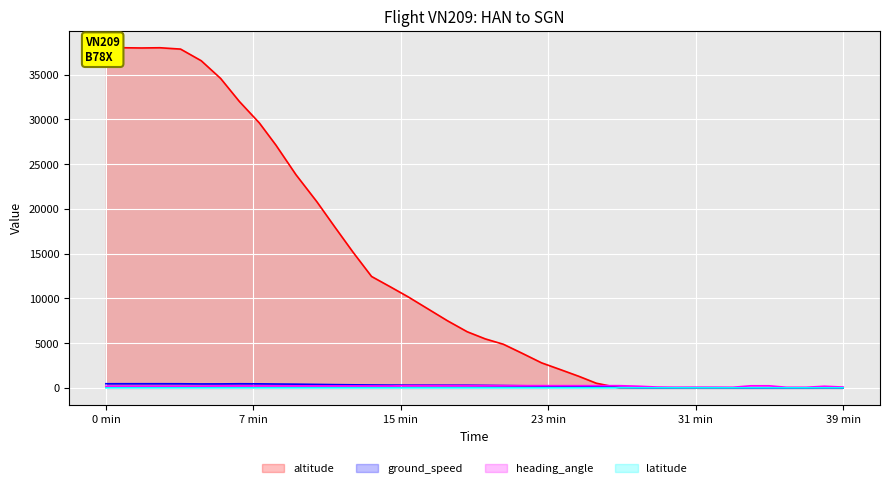

How many lines are shown in the chart?

4